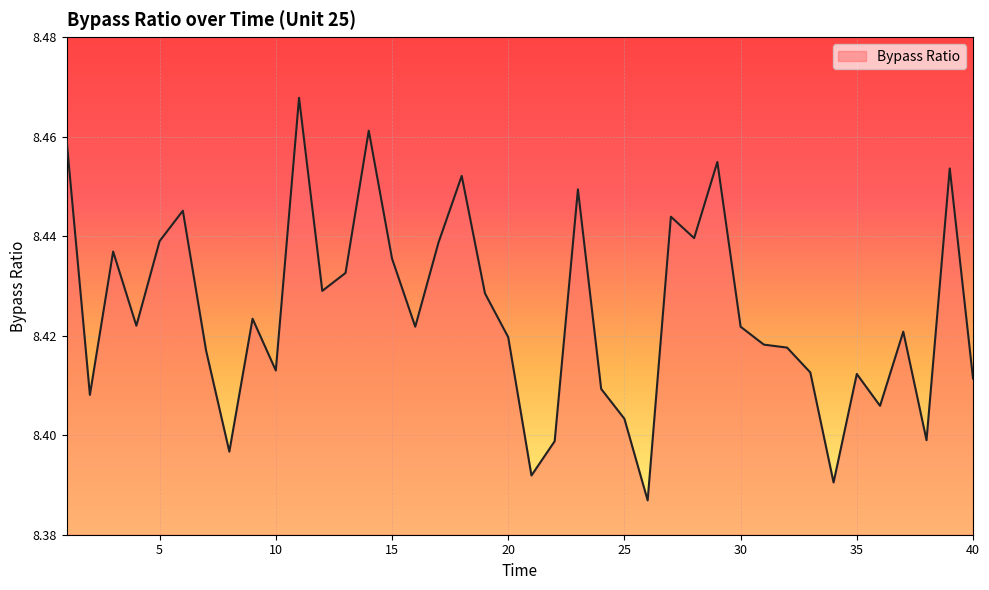

What is the value of the 14th point from the left?

8.5